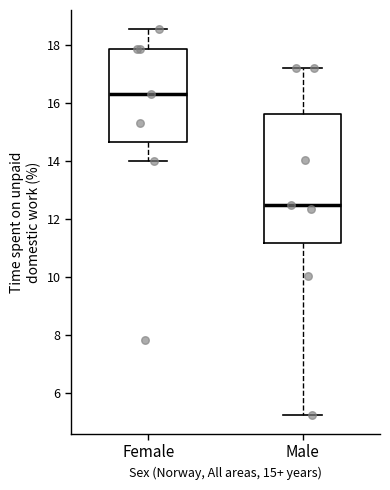

Which box has the highest median line?

Female